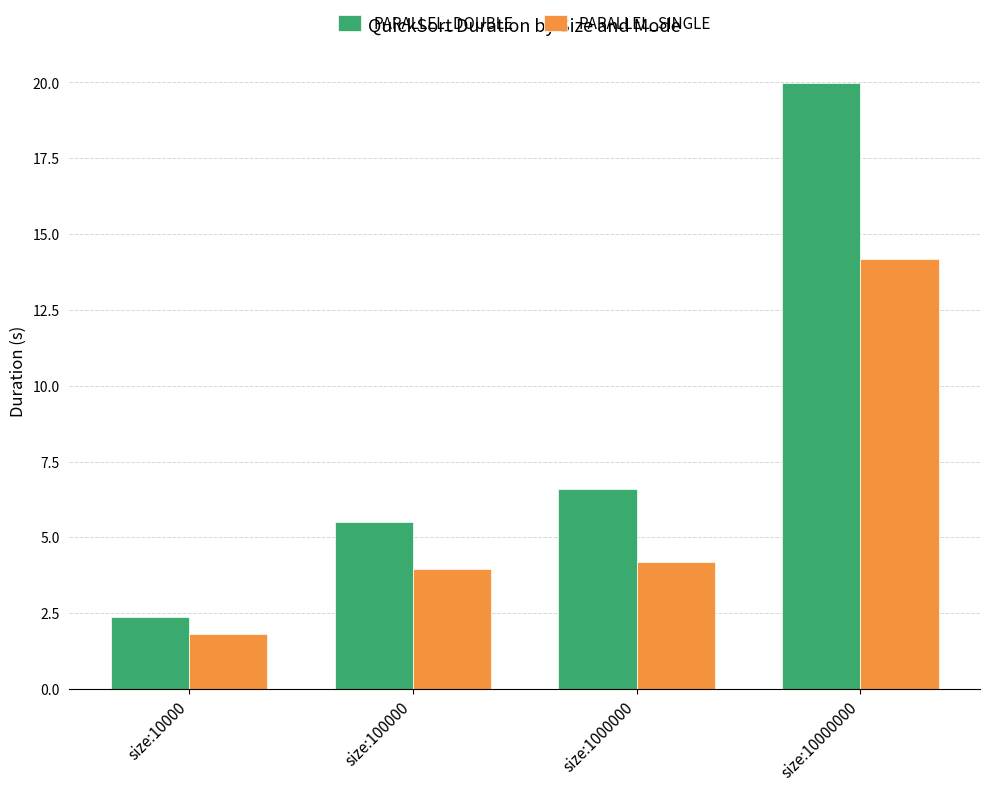

True or false: PARALLEL_DOUBLE has a value of 3.6 at size:10000.

False